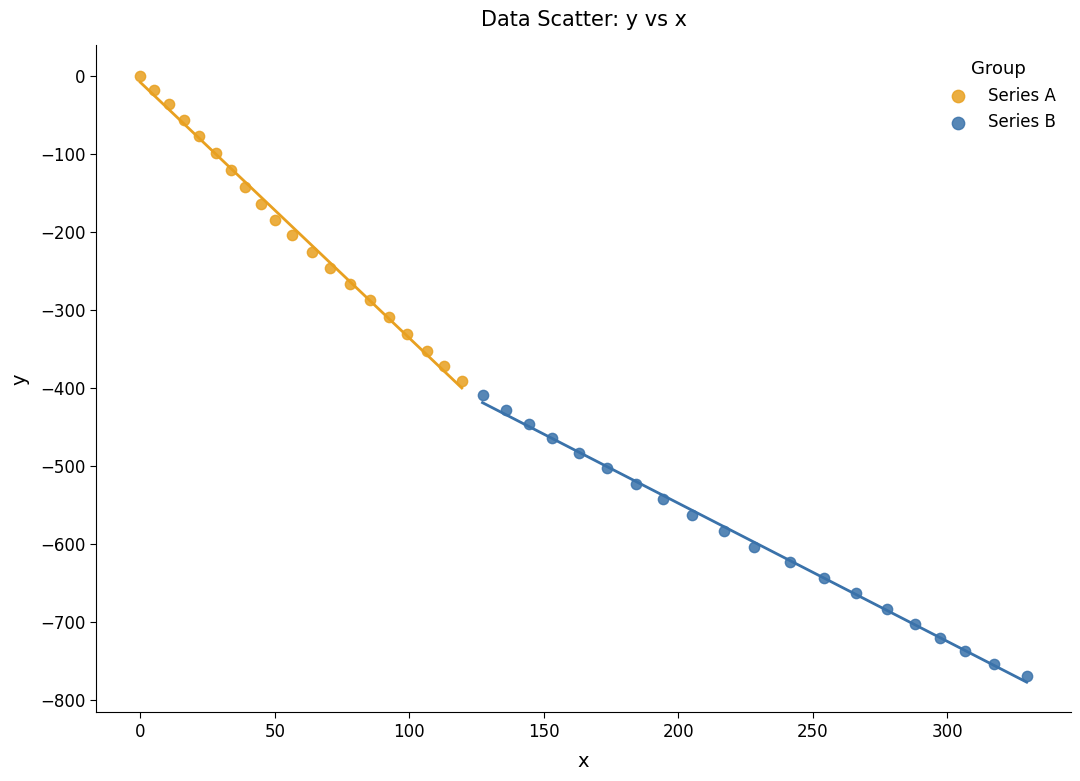

What are all the series names shown in the legend?

Series A, Series B